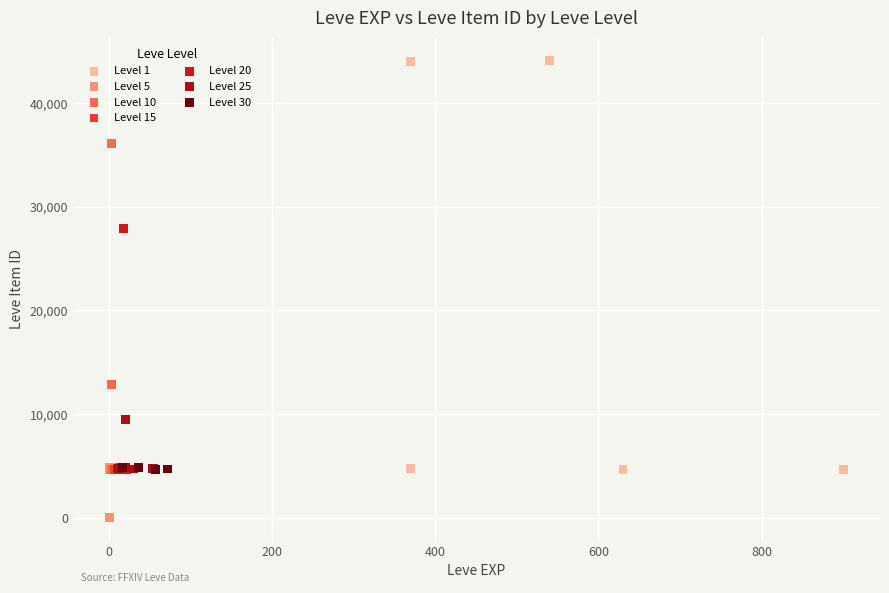

Which series reaches the maximum Y coordinate?

Level 1